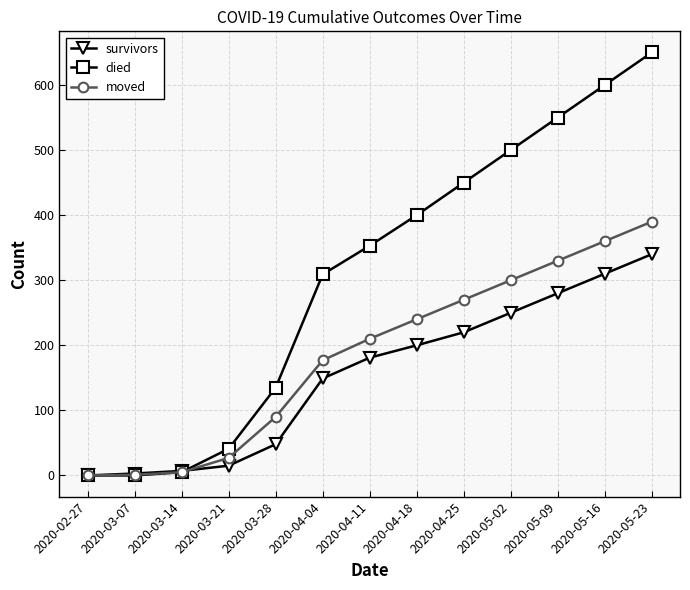

How many lines are shown in the chart?

3